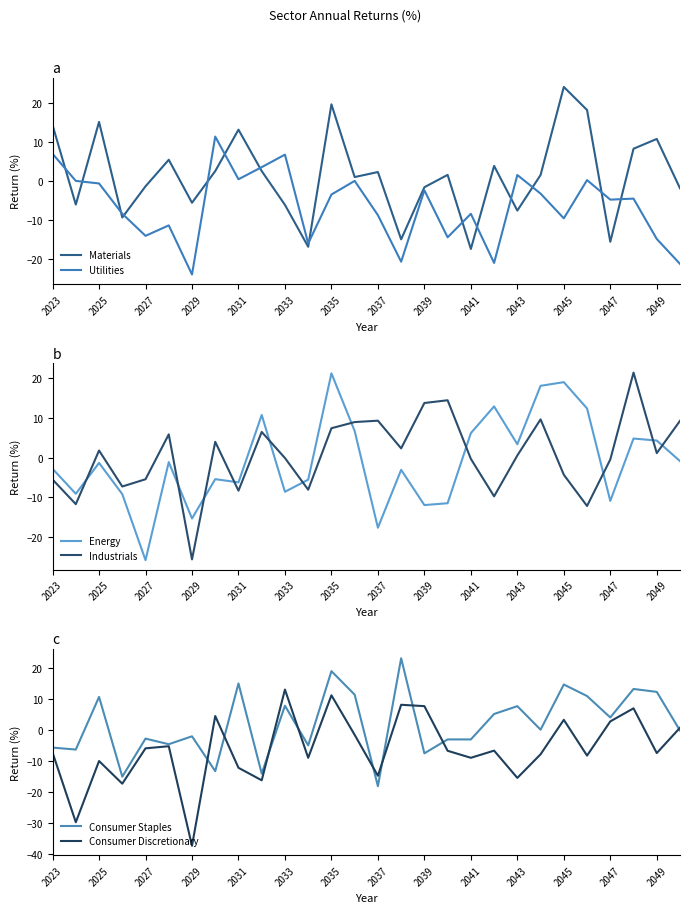

How many times do Consumer Discretionary and Energy cross each other?

11